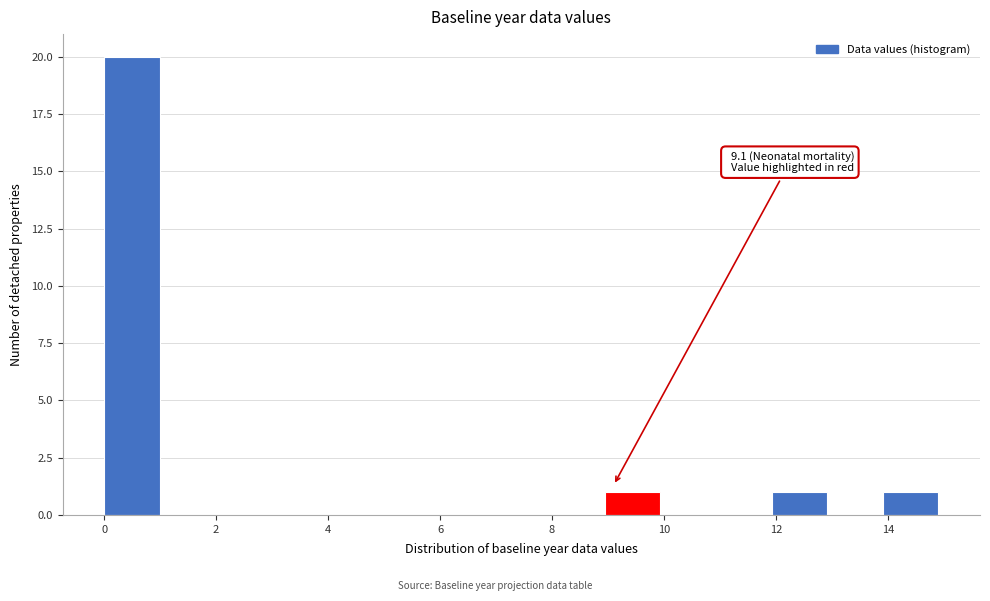

Which range on the x-axis has the tallest bar?

0 to 1